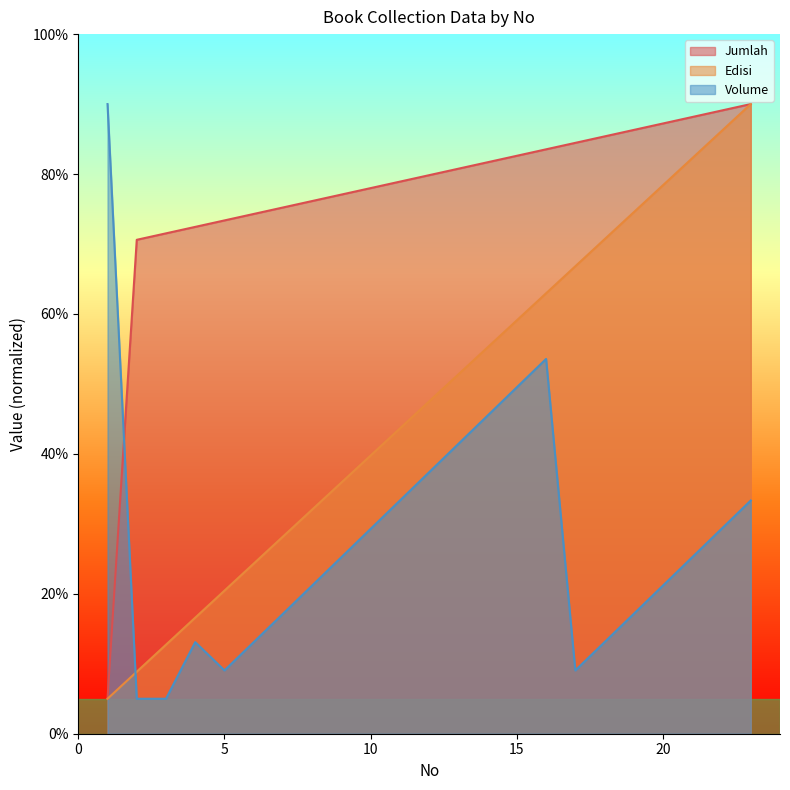

What is the difference between the maximum and second lowest values in the Volume series?

85.0